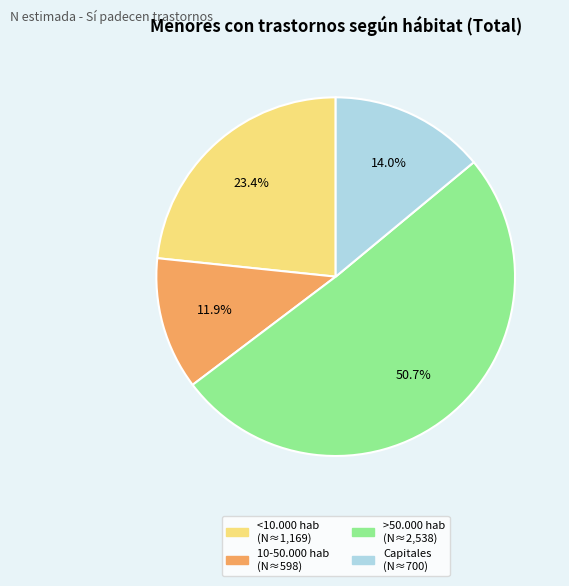

What is the ratio of the value at <10.000 hab to the value at Capitales?

1.7